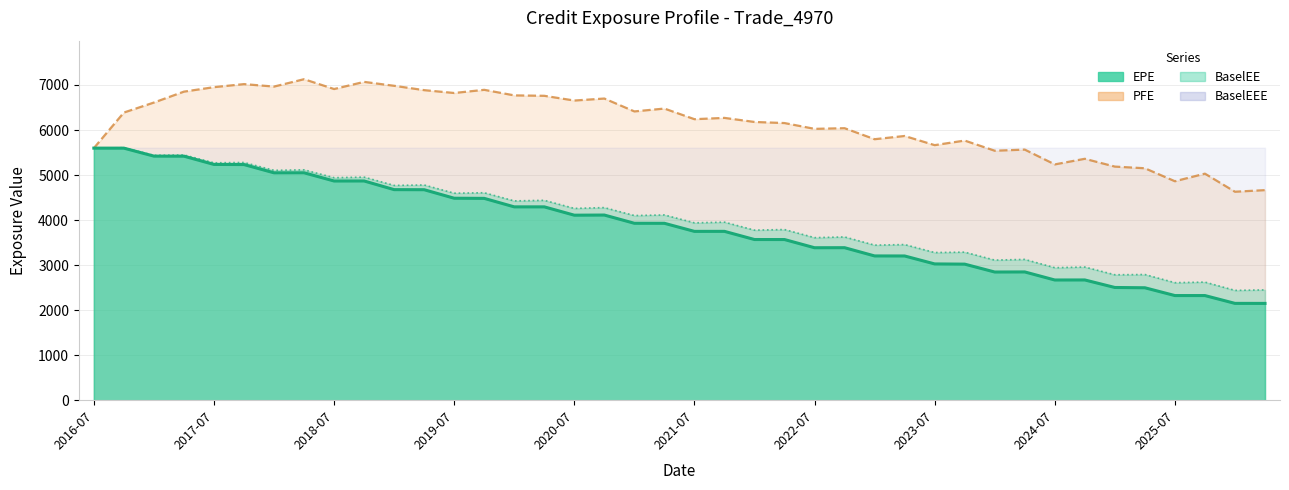

Is the value of EPE at 25 greater than the value of PFE line at 11?

No